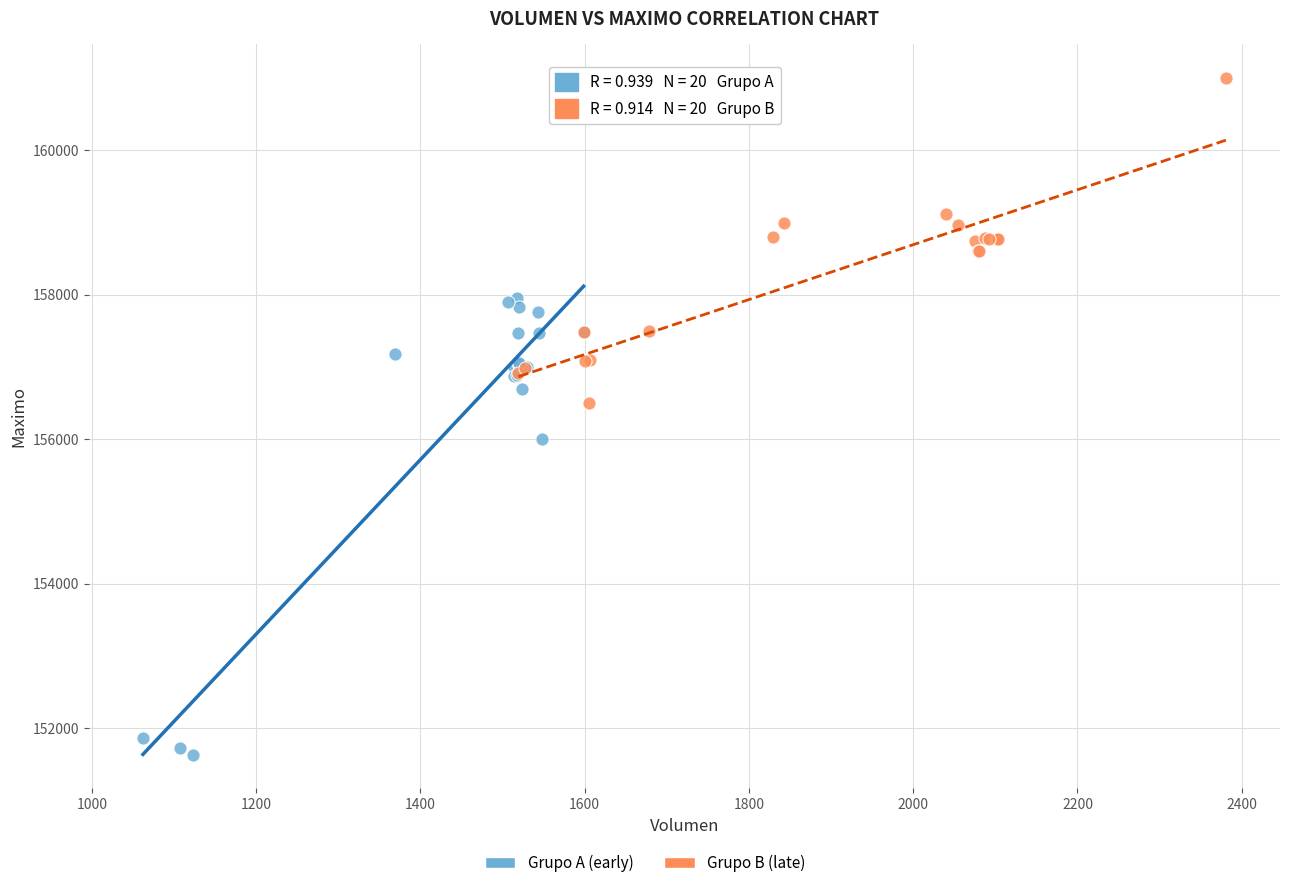

Which series reaches the maximum Y coordinate?

Grupo B (late)